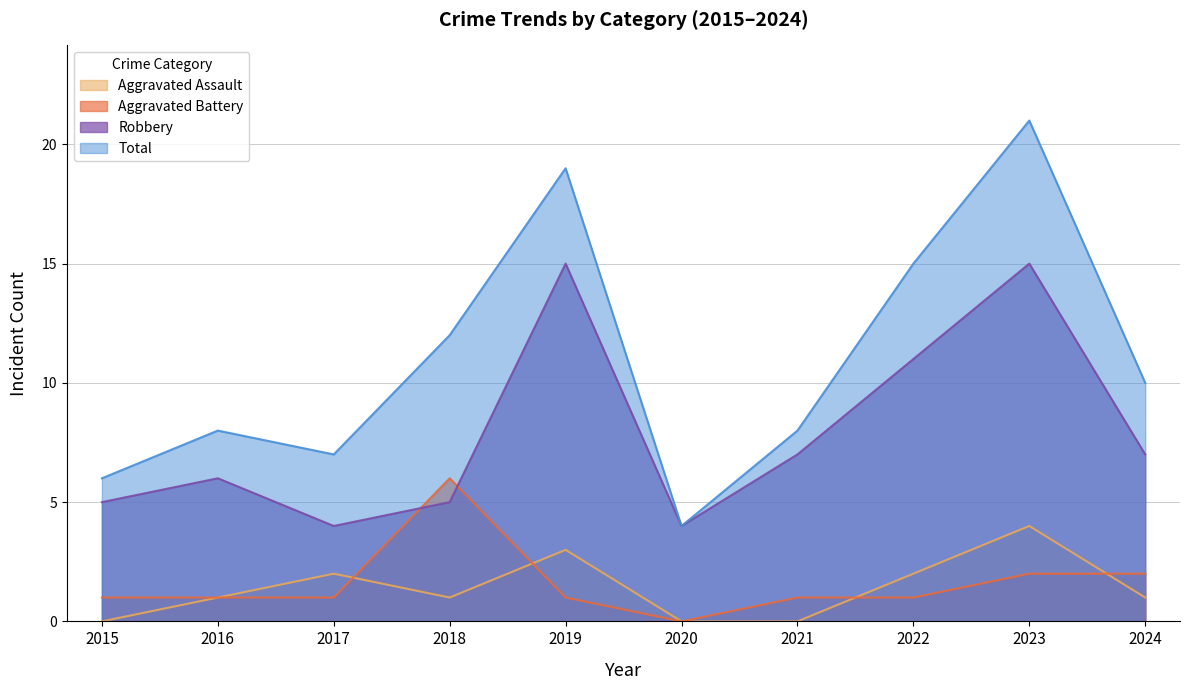

What is the sum of the Total values at 2017 and 2019?

26